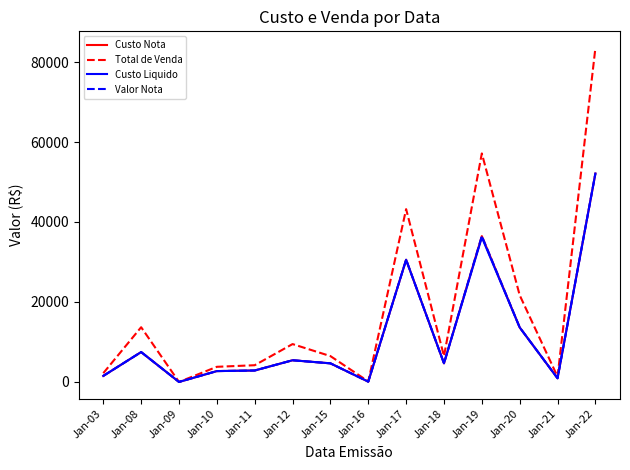

What is the spread (max minus min) of values at Jan-11?

1321.1